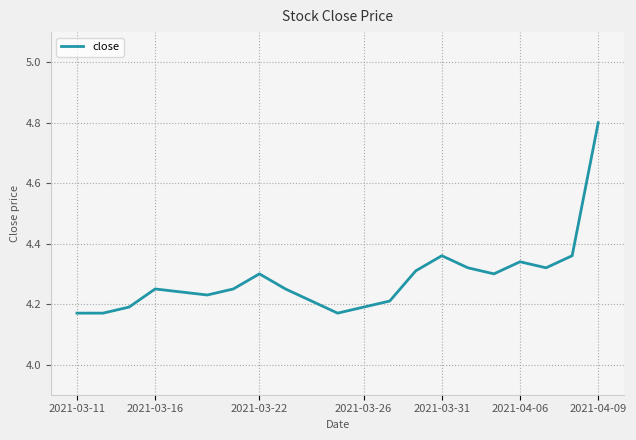

What is the difference between the maximum and minimum values?

0.6